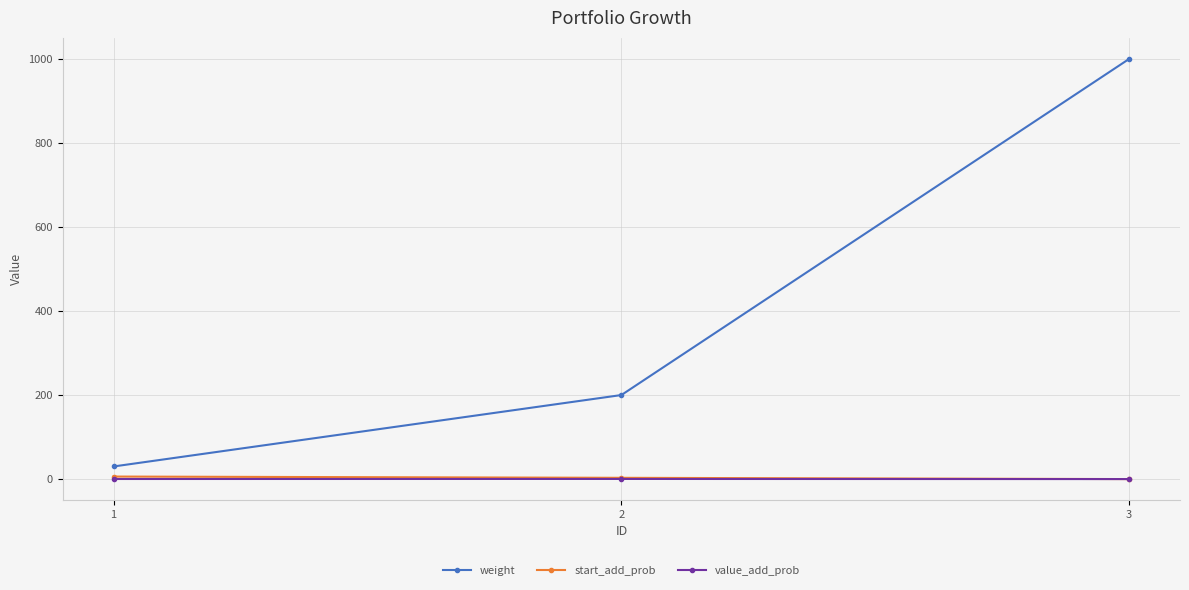

Which series has the largest total across all categories?

weight